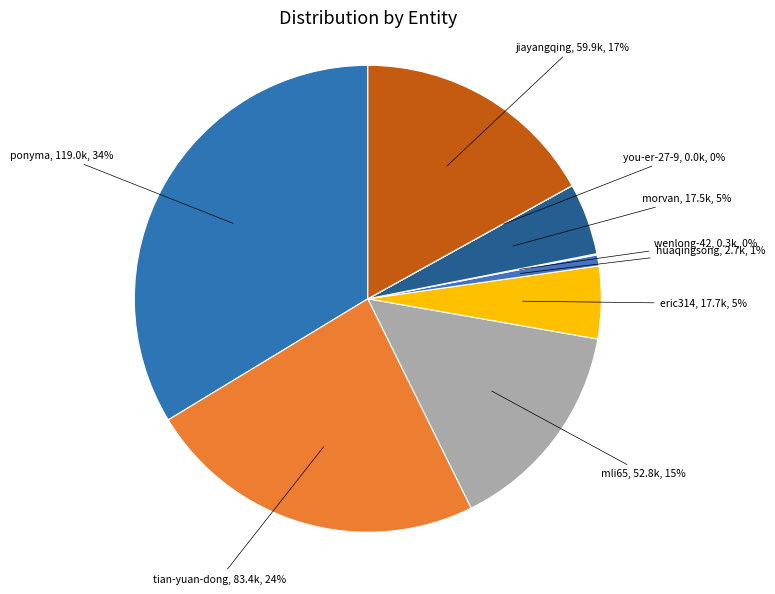

Which slice is the largest?

ponyma